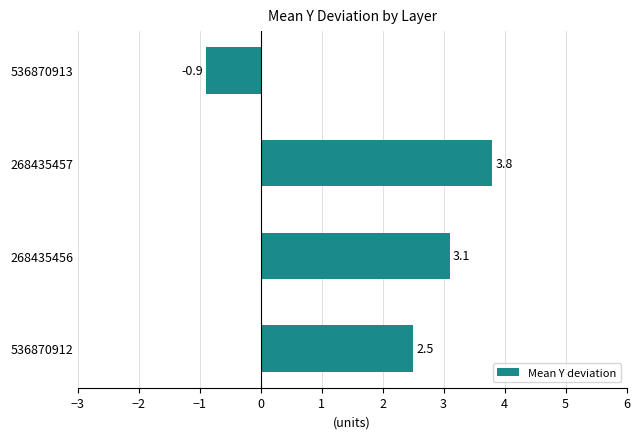

What is the sum of all values?

8.5